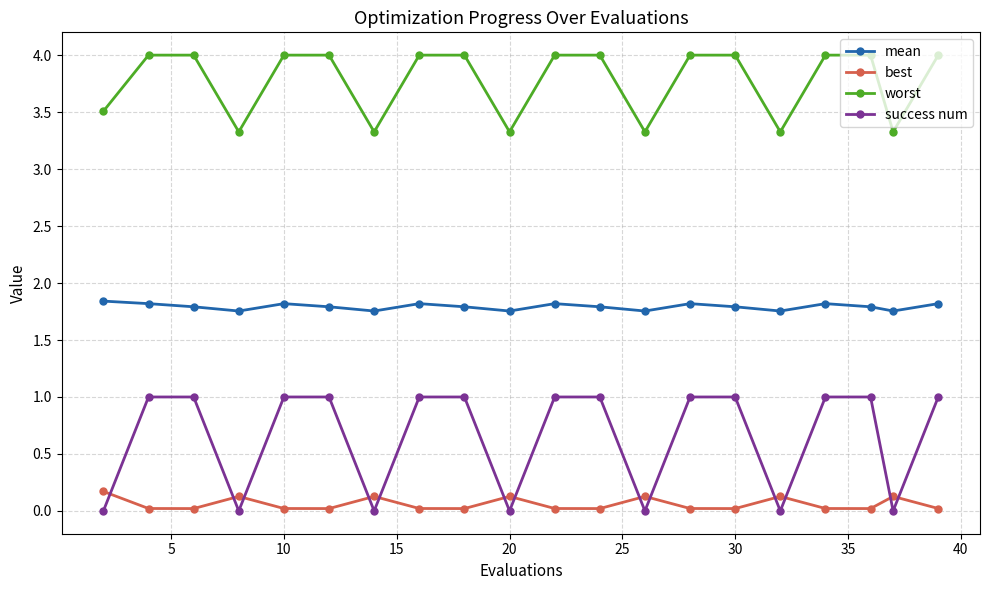

Rank the series by their average value, from highest to lowest.

worst, mean, success num, best